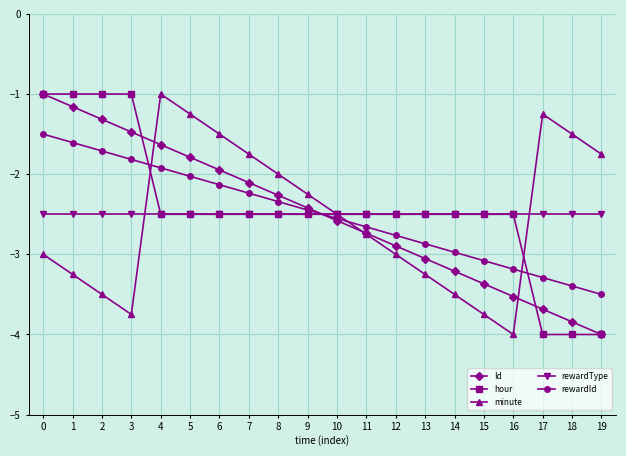

At which label is minute closest to -2?

8